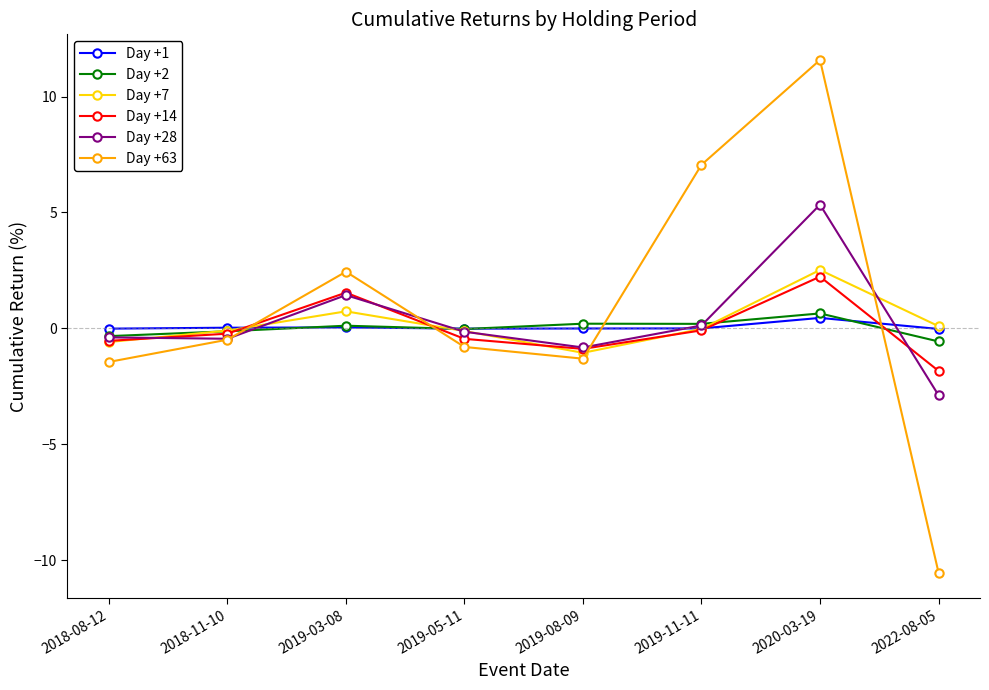

What is the label of the 8th point from the right?

2018-08-12